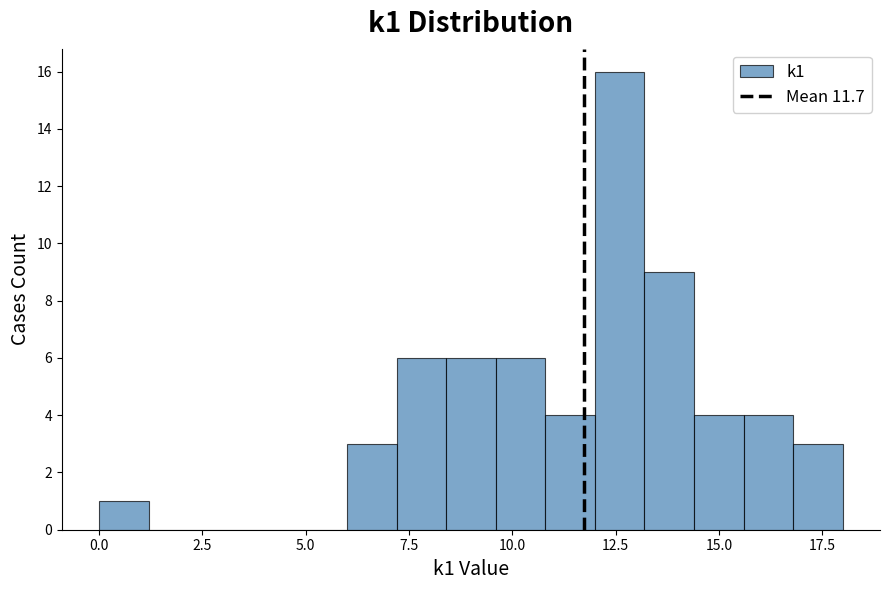

Read against the x-axis, roughly where is the centre of the tallest bar?

12.5